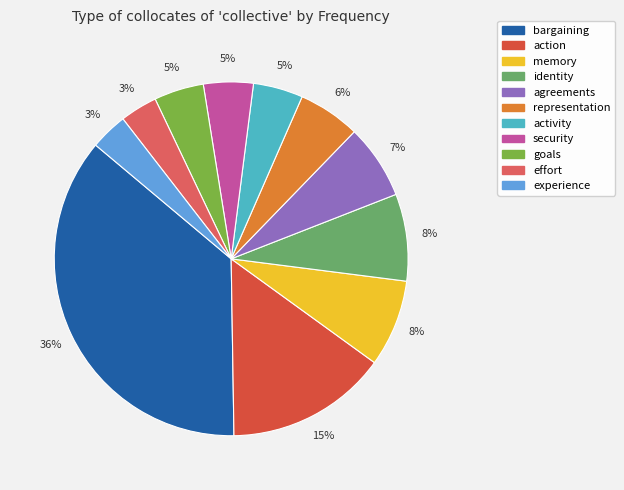

Which slice is the smallest?

NN (effort)